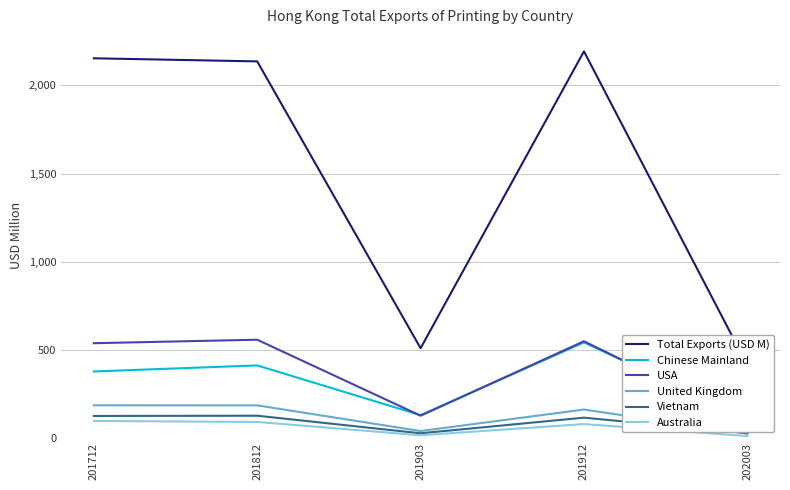

At which label is USA closest to 326?

201903